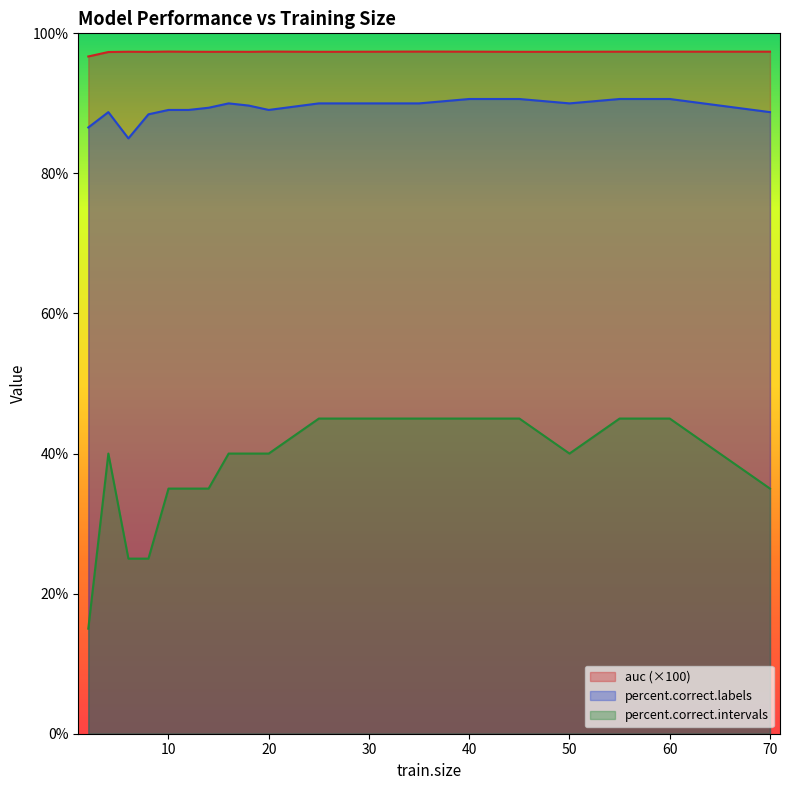

At which category does percent.correct.intervals reach its first local peak?

4